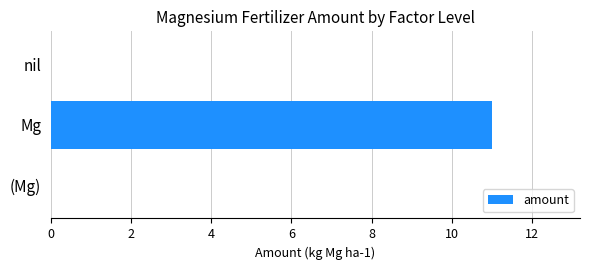

What is the maximum value shown in the chart?

11